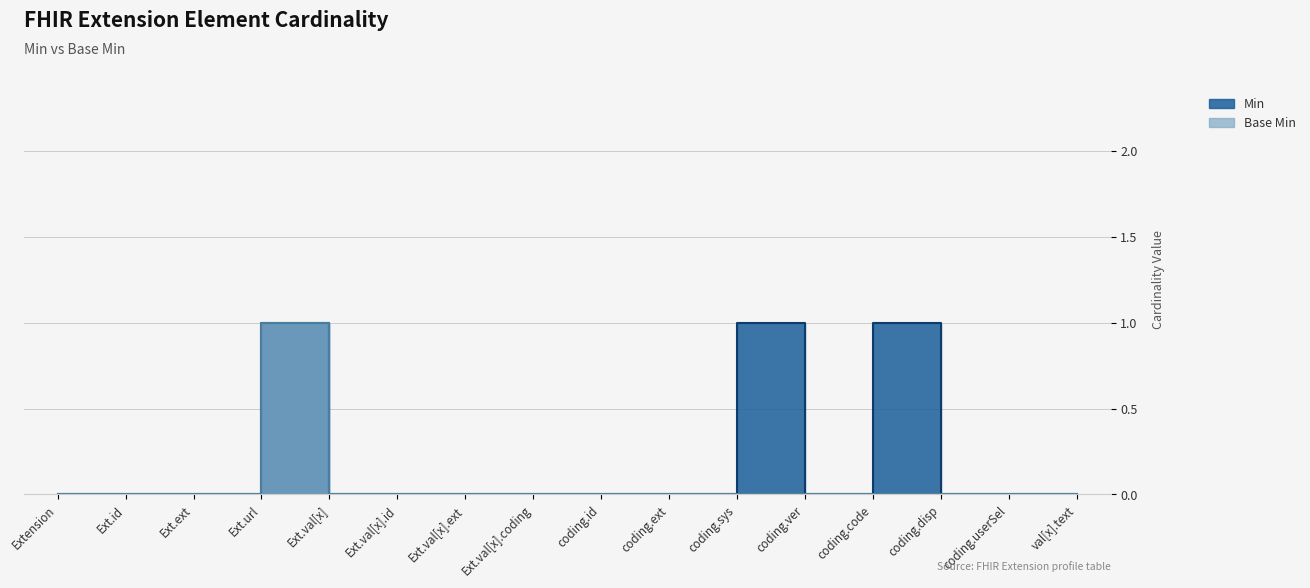

The value of Base Min at Ext.val[x].ext is 0. True or false?

True